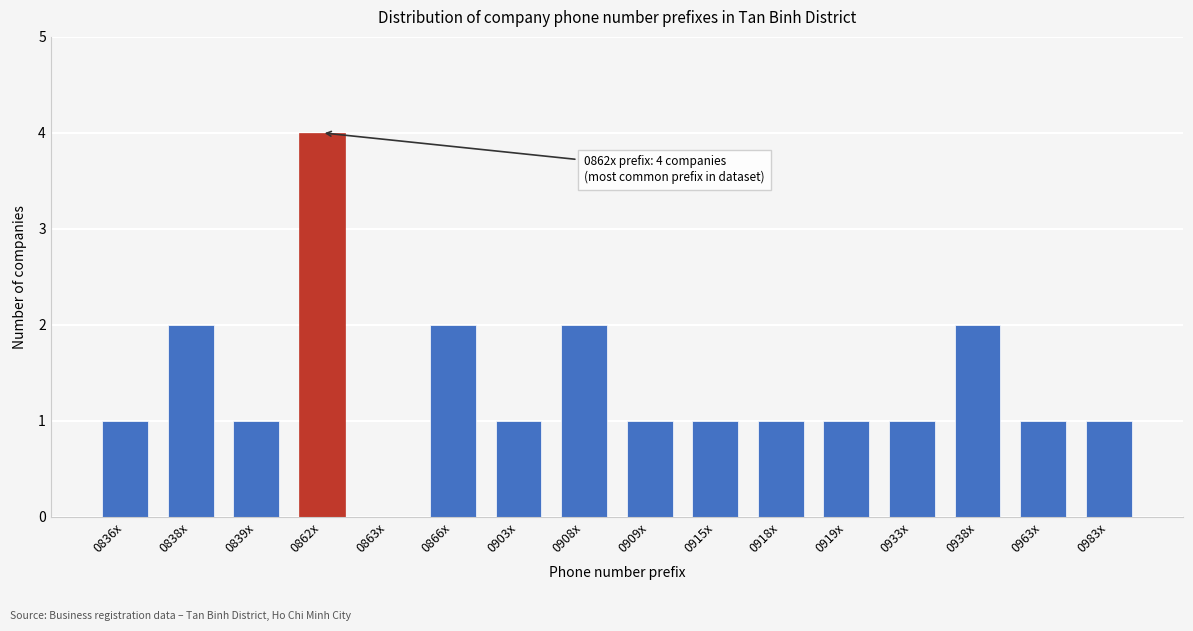

Reading left to right, transcribe all the data shown in this chart.

0836x=1	0838x=2	0839x=1	0862x=4	0863x=0	0866x=2	0903x=1	0908x=2	0909x=1	0915x=1	0918x=1	0919x=1	0933x=1	0938x=2	0963x=1	0983x=1